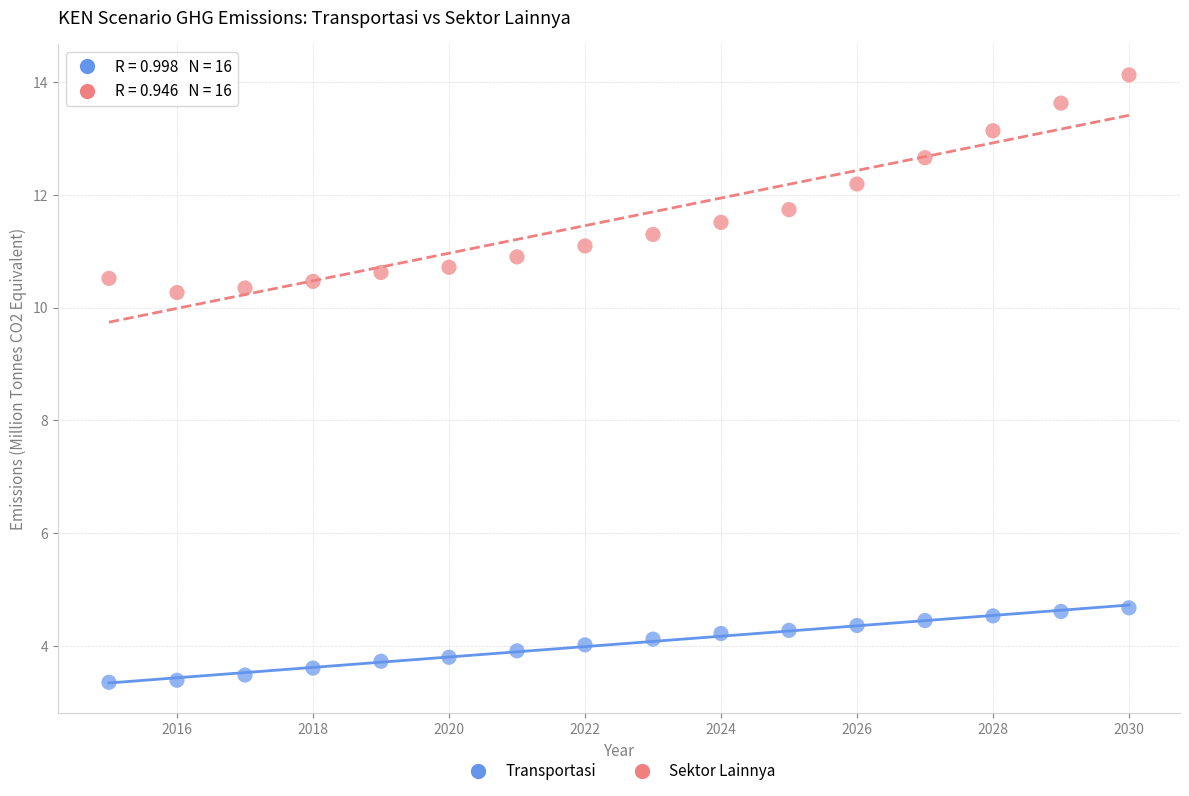

What are all the series names shown in the legend?

Transportasi, Sektor Lainnya